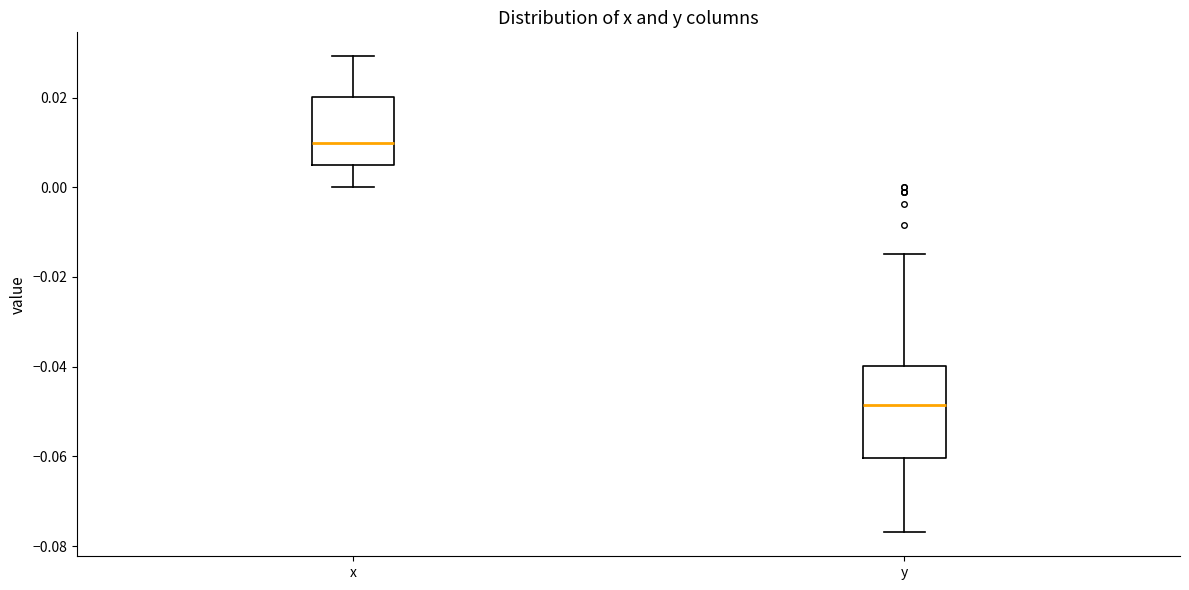

Where does the median line of the box for y sit on the y-axis? The values are not printed on the chart, so give them approximately, as read against the axis.

-0.048